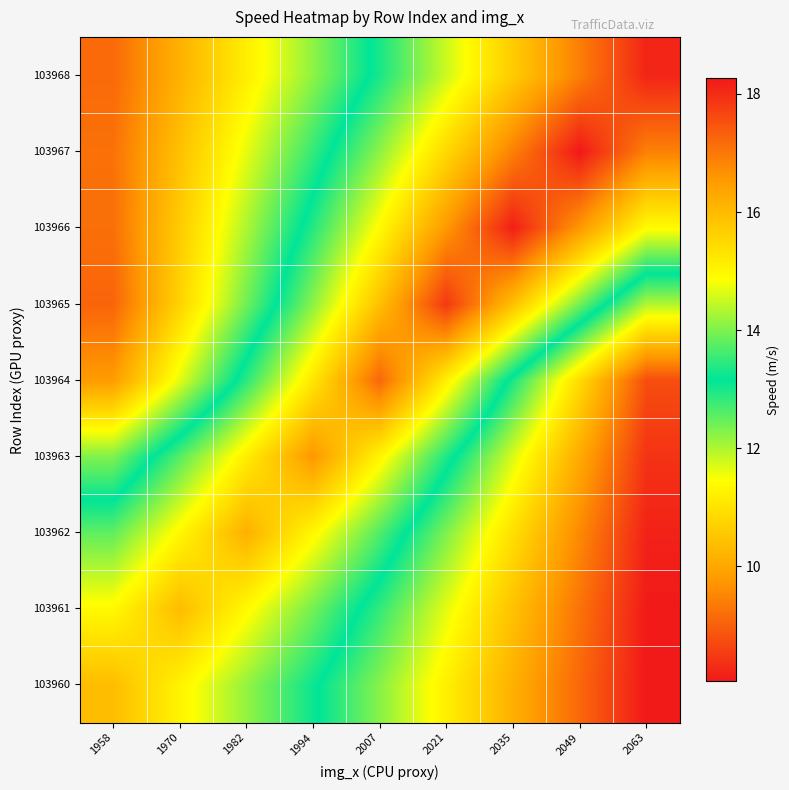

Reading left to right, transcribe all the data shown in this chart.

103960: 1958=16.0	1970=15.0	1982=14.1	1994=13.2	2007=12.3	2021=11.2	2035=10.2	2049=9.1	2063=8.1
103961: 1958=14.9	1970=16.0	1982=14.9	1994=13.9	2007=12.8	2021=11.6	2035=10.4	2049=9.3	2063=8.1
103962: 1958=13.8	1970=15.0	1982=16.2	1994=15.0	2007=13.7	2021=12.3	2035=10.9	2049=9.6	2063=8.2
103963: 1958=12.3	1970=13.7	1982=15.1	1994=16.6	2007=15.0	2021=13.4	2035=11.7	2049=10.1	2063=8.4
103964: 1958=9.8	1970=11.6	1982=13.4	1994=15.3	2007=17.2	2021=15.1	2035=13.0	2049=10.9	2063=8.8
103965: 1958=9.1	1970=10.7	1982=12.4	1994=14.1	2007=15.9	2021=17.8	2035=15.9	2049=13.9	2063=12.0
103966: 1958=9.2	1970=10.6	1982=12.0	1994=13.4	2007=14.9	2021=16.6	2035=18.2	2049=16.6	2063=14.9
103967: 1958=9.2	1970=10.4	1982=11.6	1994=12.8	2007=14.1	2021=15.5	2035=16.9	2049=18.3	2063=16.9
103968: 1958=9.1	1970=10.2	1982=11.2	1994=12.2	2007=13.3	2021=14.5	2035=15.7	2049=16.9	2063=18.1